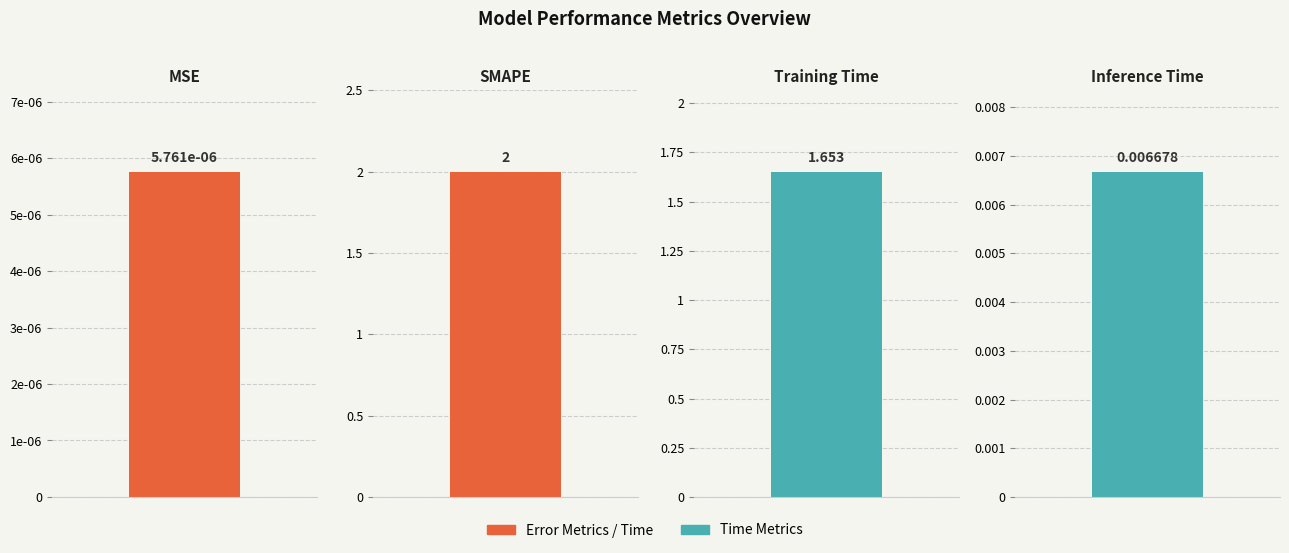

Reading left to right, list all the values displayed in this chart.

MSE=0.0	SMAPE=2.0	Training Time=1.7	Inference Time=0.0